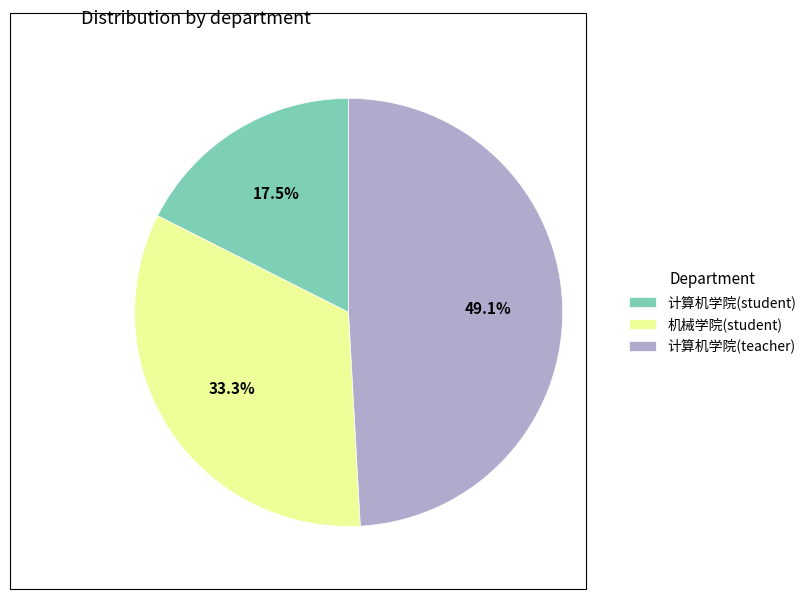

How many segments does this pie chart have?

3